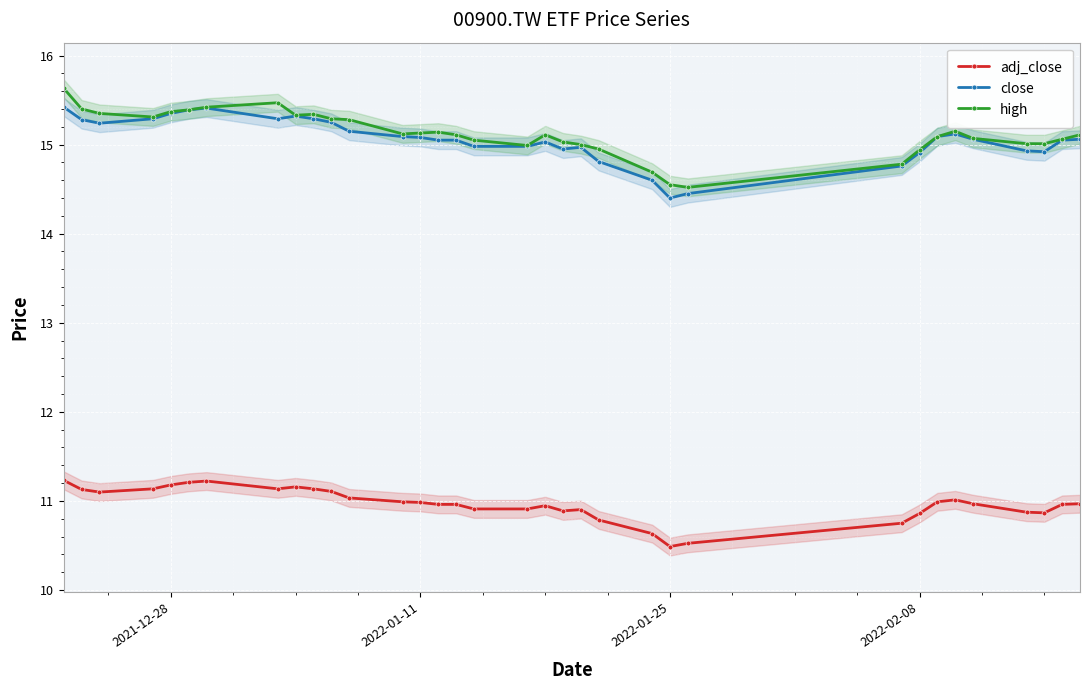

The high series shows 9.2 at 2022-02-08. True or false?

False